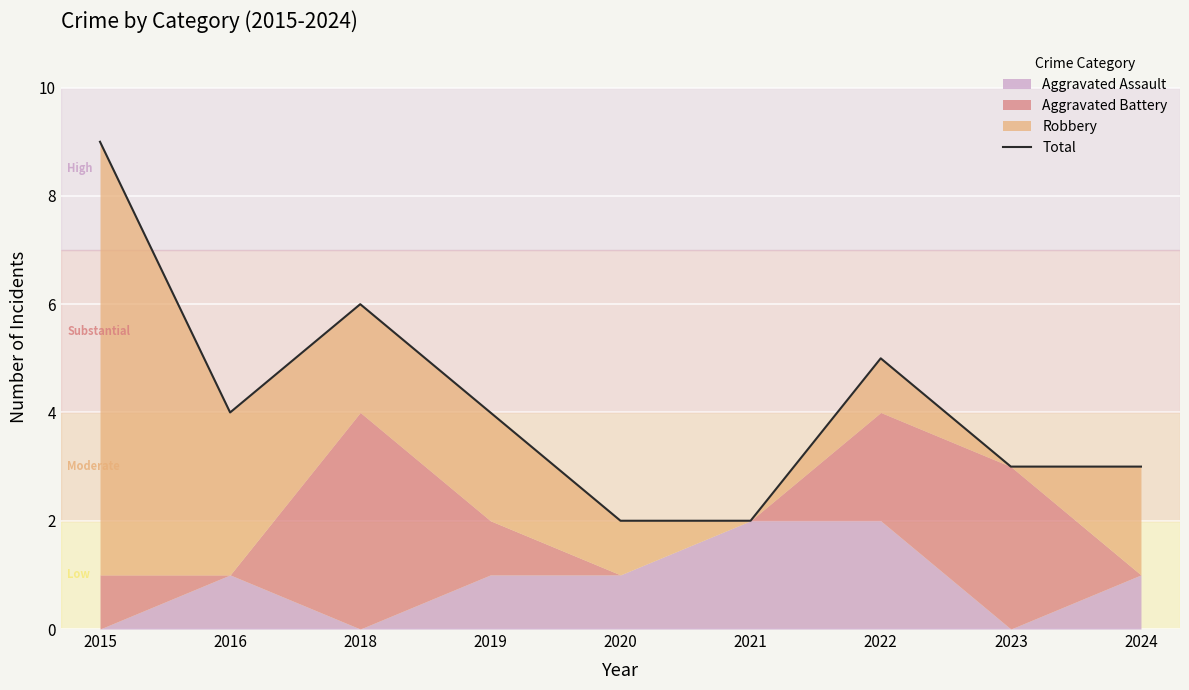

At which category does the chart reach its minimum across all series?

2020